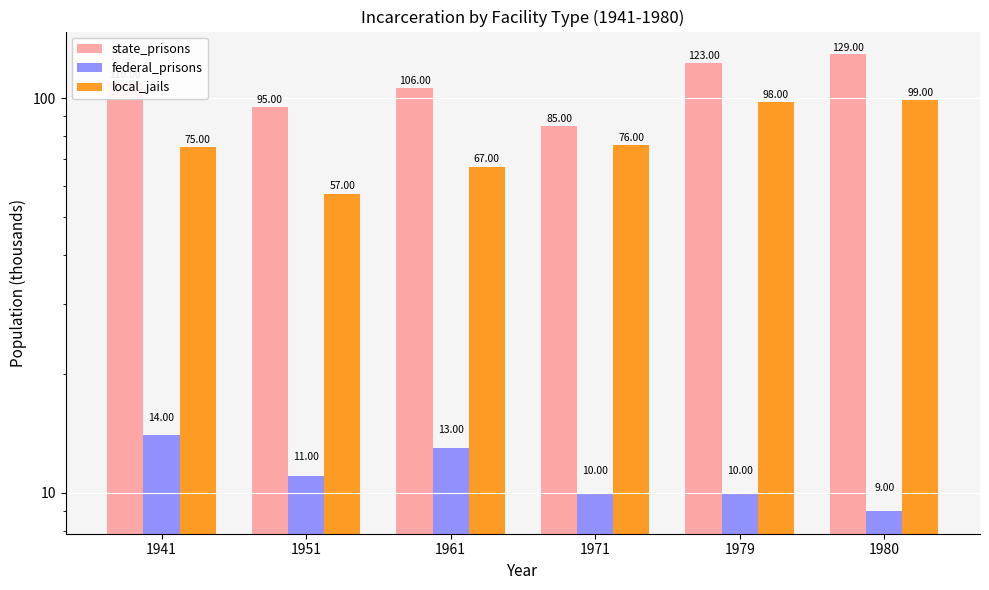

What is the maximum value for local_jails?

99